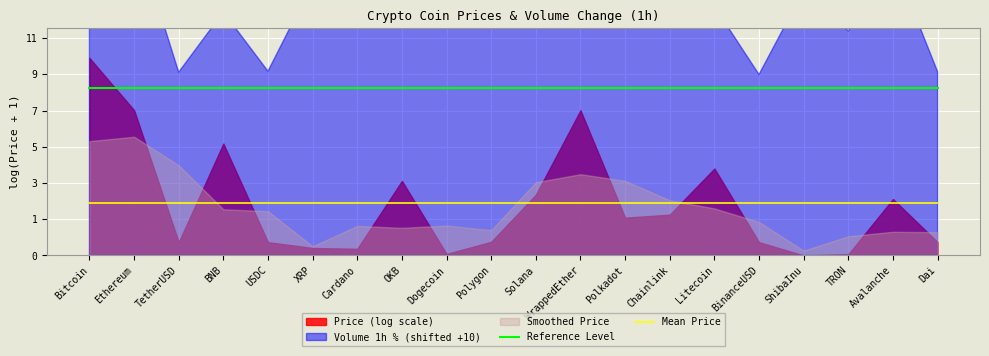

True or false: Mean Price has more than 1 interior local peaks.

False